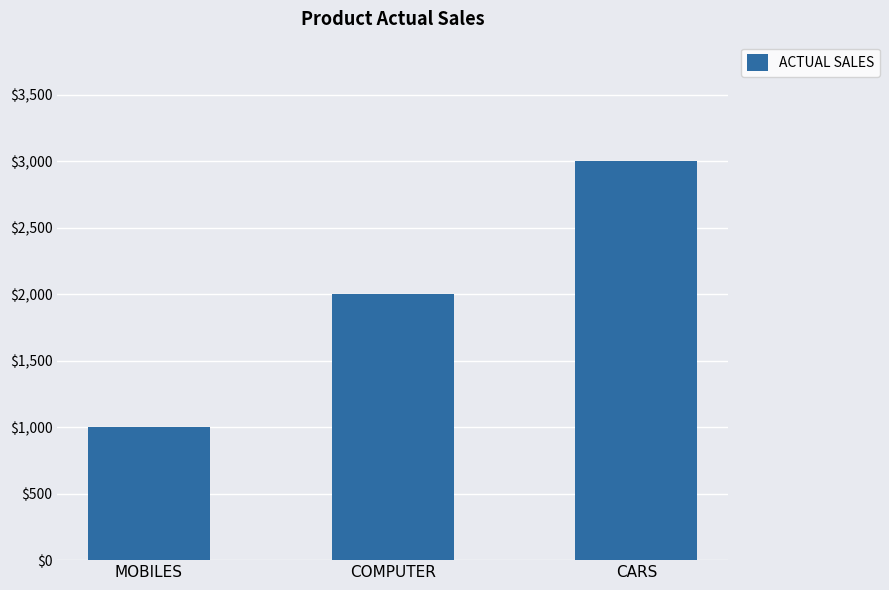

Rank the categories by value from lowest to highest.

MOBILES, COMPUTER, CARS